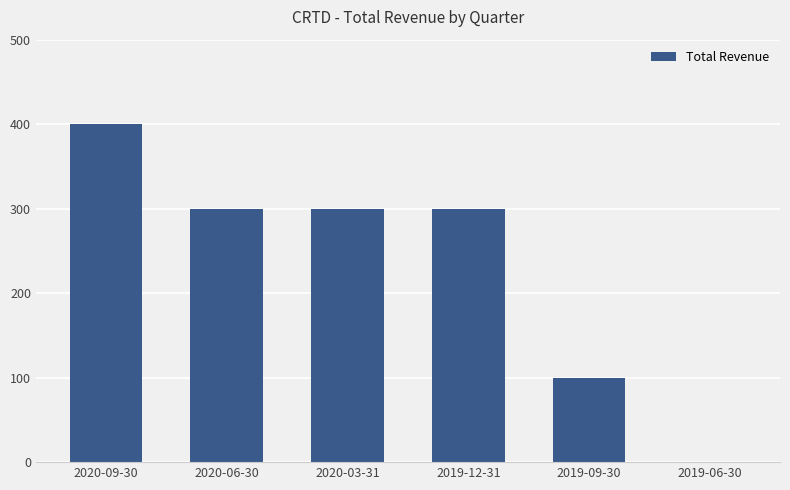

What is the sum of all values?

1400